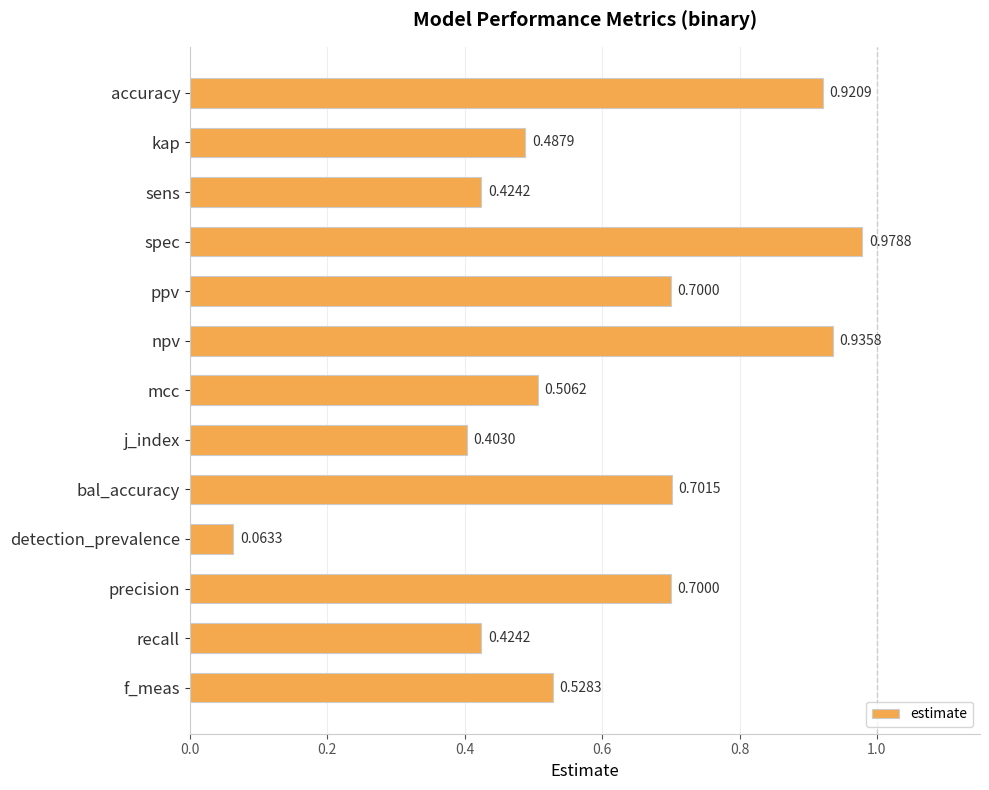

Which category has the lowest value across all series?

detection_prevalence